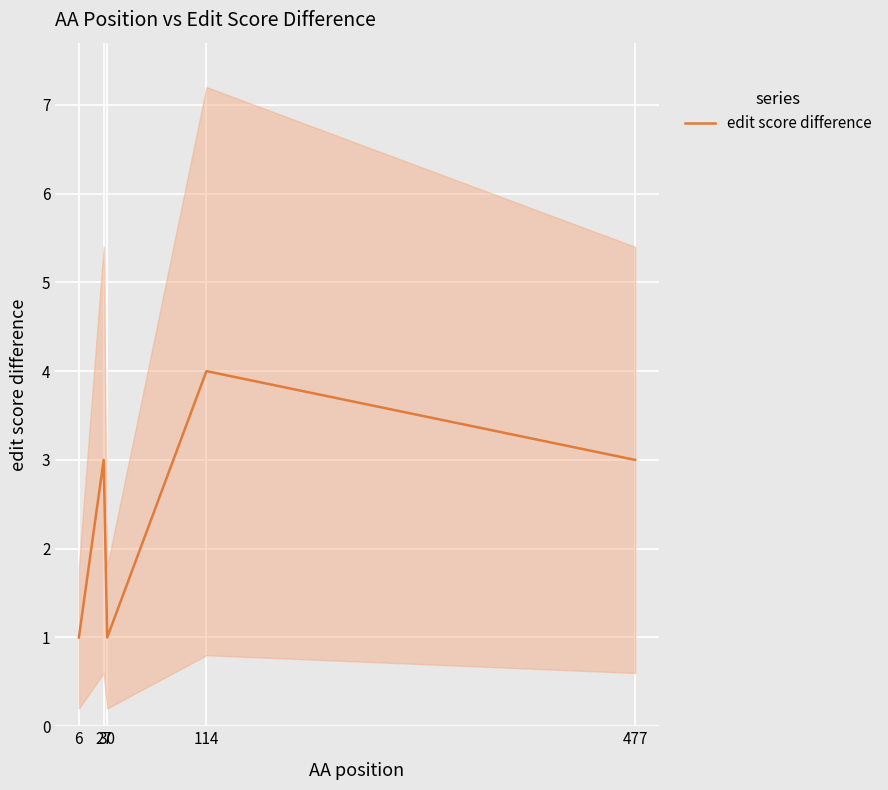

What is the difference between the second highest and second lowest values?

2